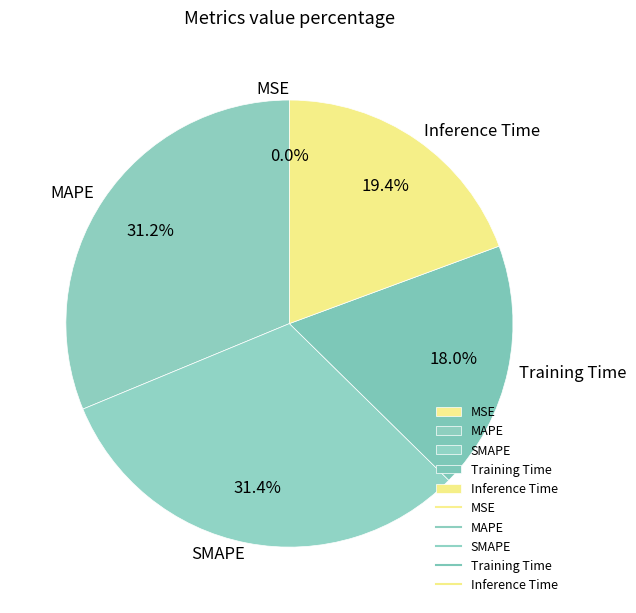

Which has a higher value, Inference Time or Training Time?

Inference Time